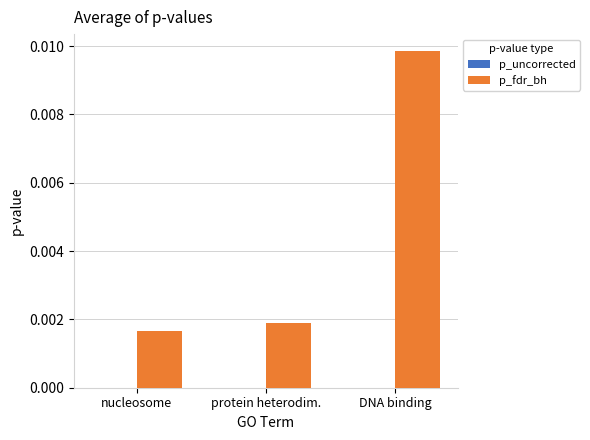

How many groups of bars are there?

3